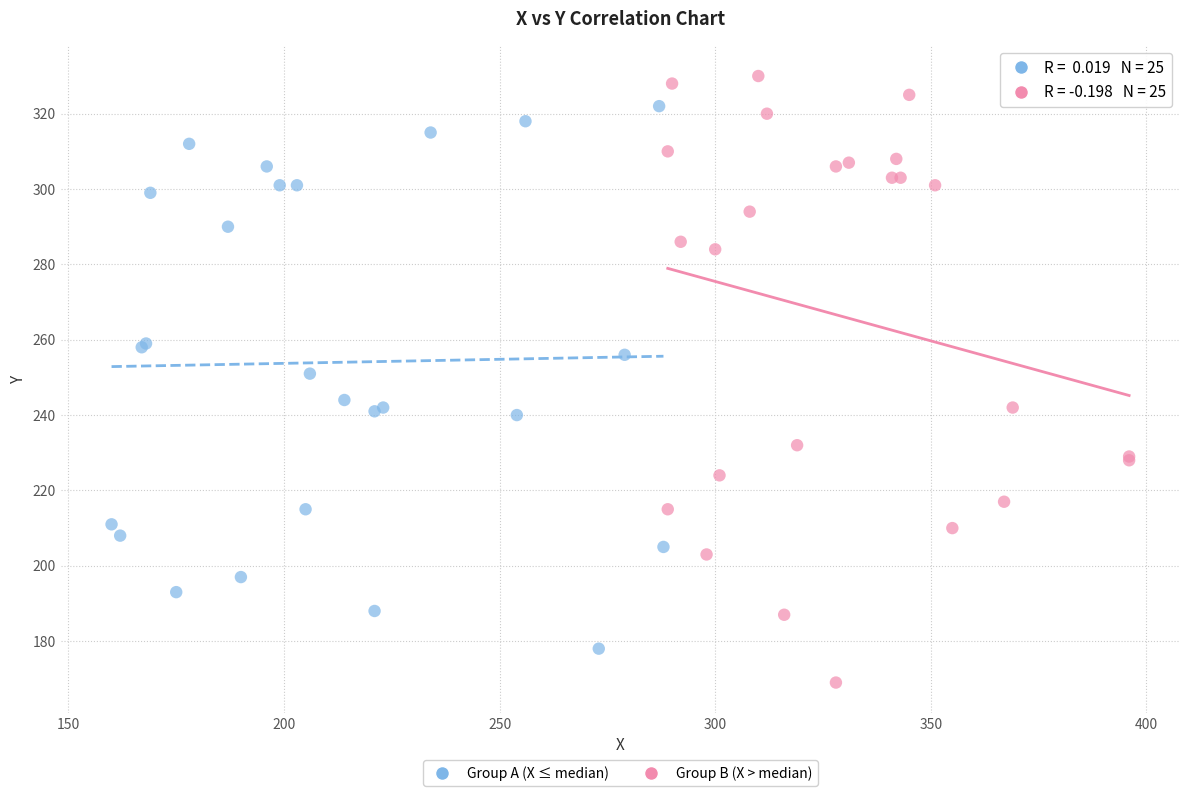

Which series has the largest Y range (max minus min)?

Group B (X > median)